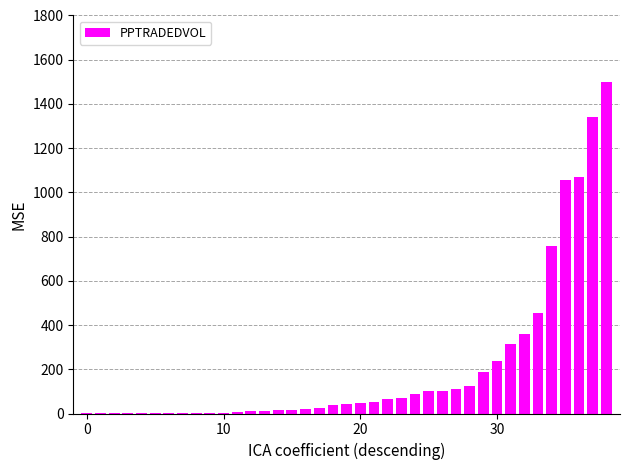

What is the sum of all values?

8248.4